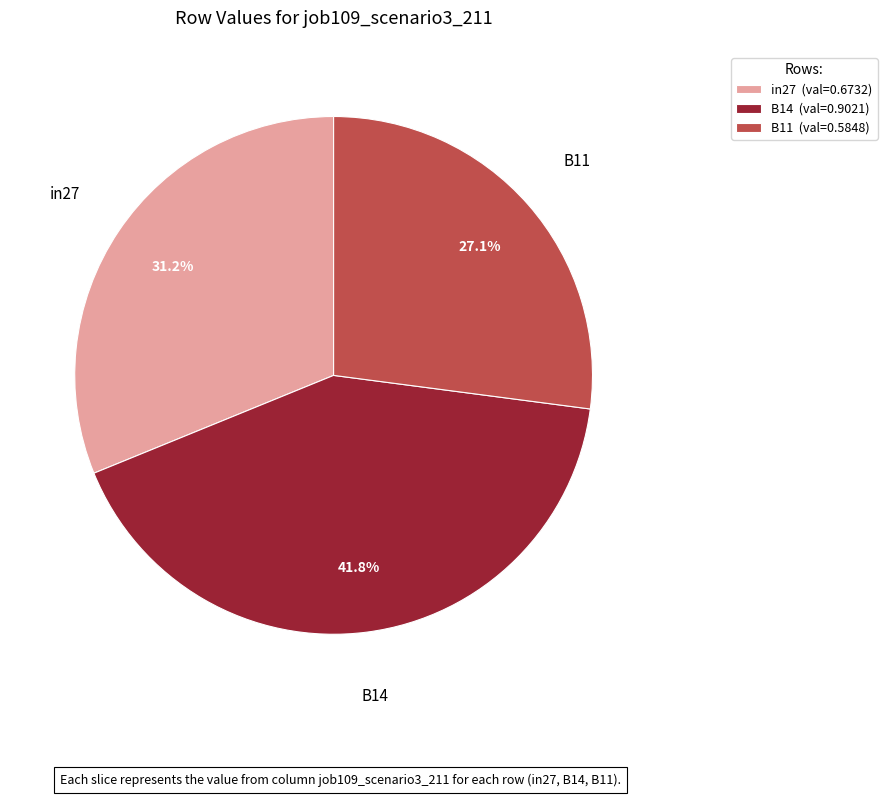

To the nearest percent, what is the difference between the largest and smallest slice percentages?

15%